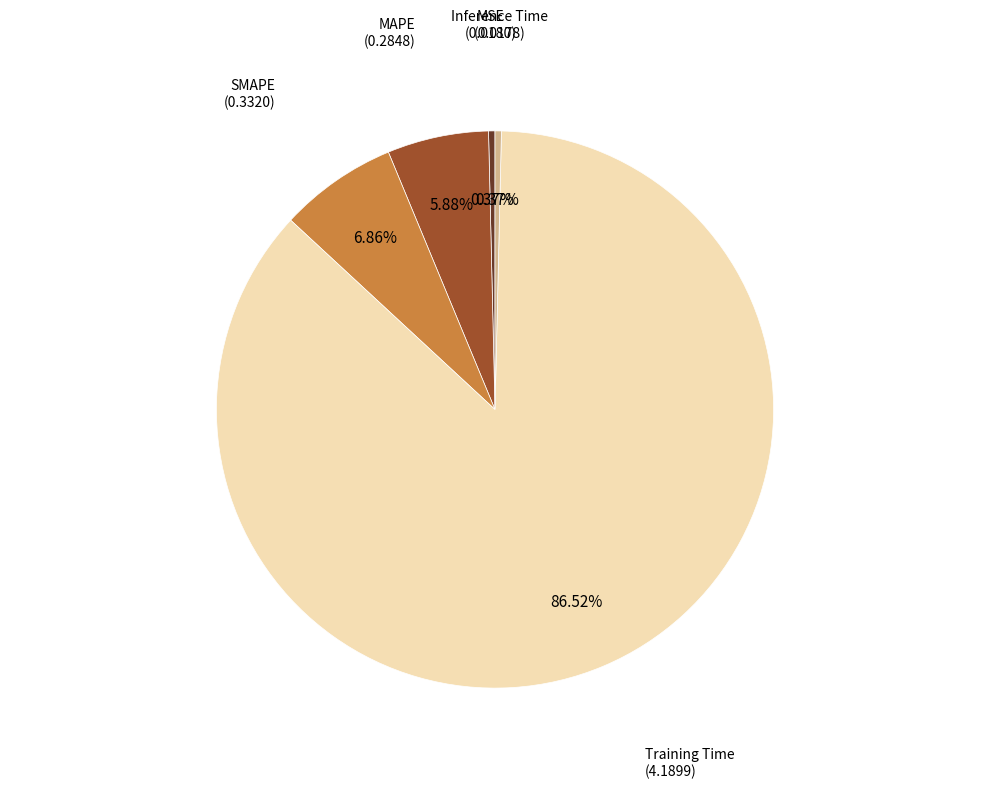

Is there a majority slice in this chart?

Yes